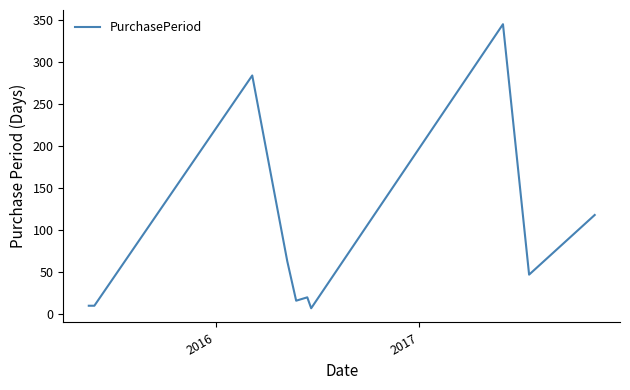

What is the greatest value displayed?

345